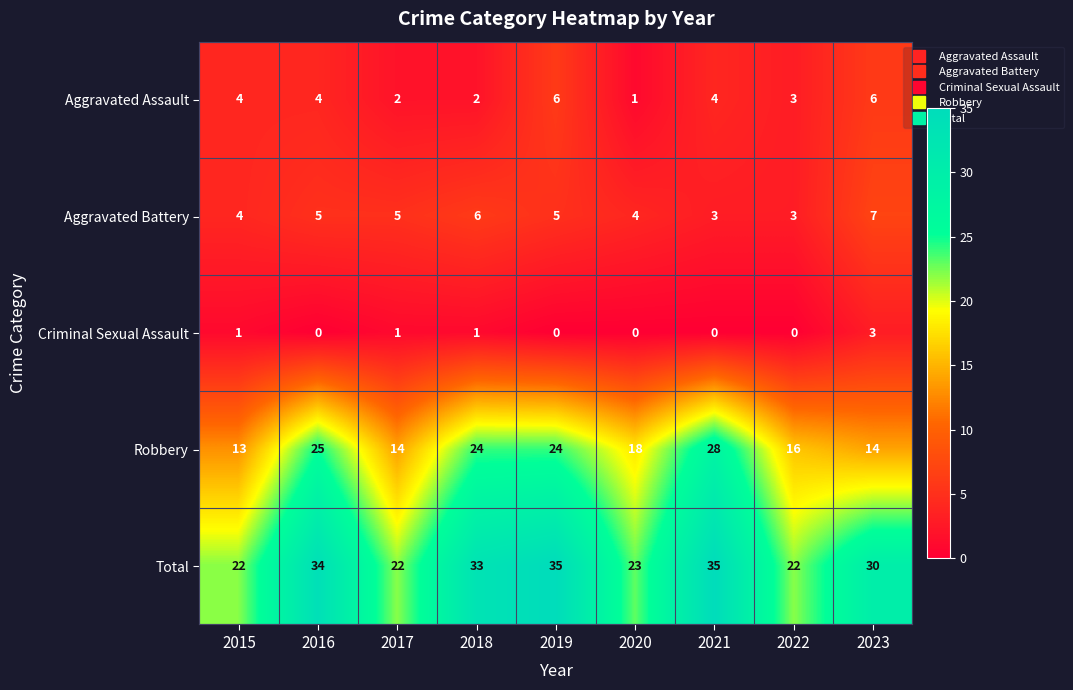

Rank the series by their maximum value, from highest to lowest.

Total, Robbery, Aggravated Battery, Aggravated Assault, Criminal Sexual Assault